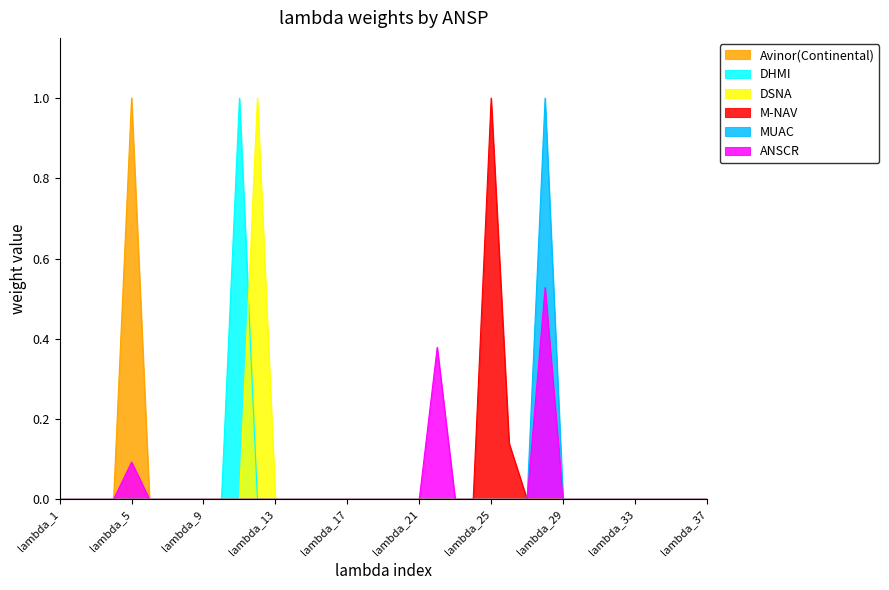

Which series has the widest spread of values?

Avinor(Continental)